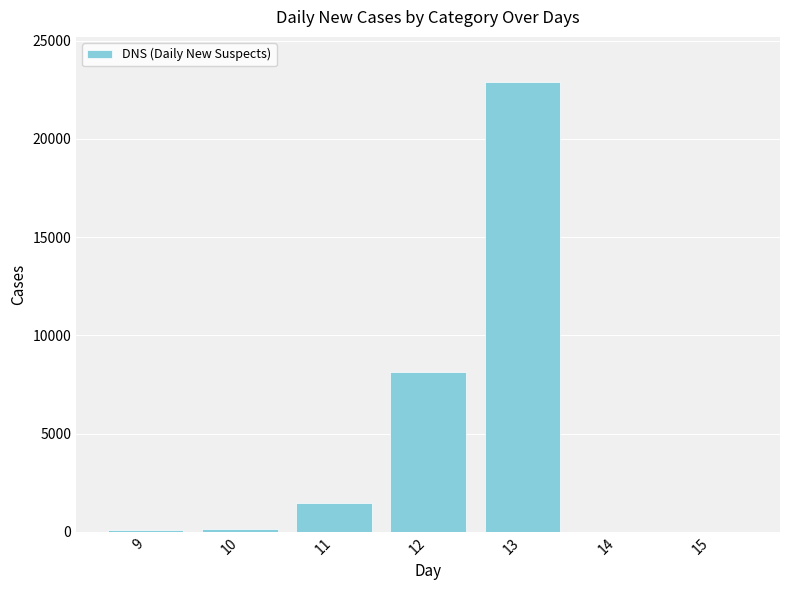

What is the change in value from 10 to 11?

+1326